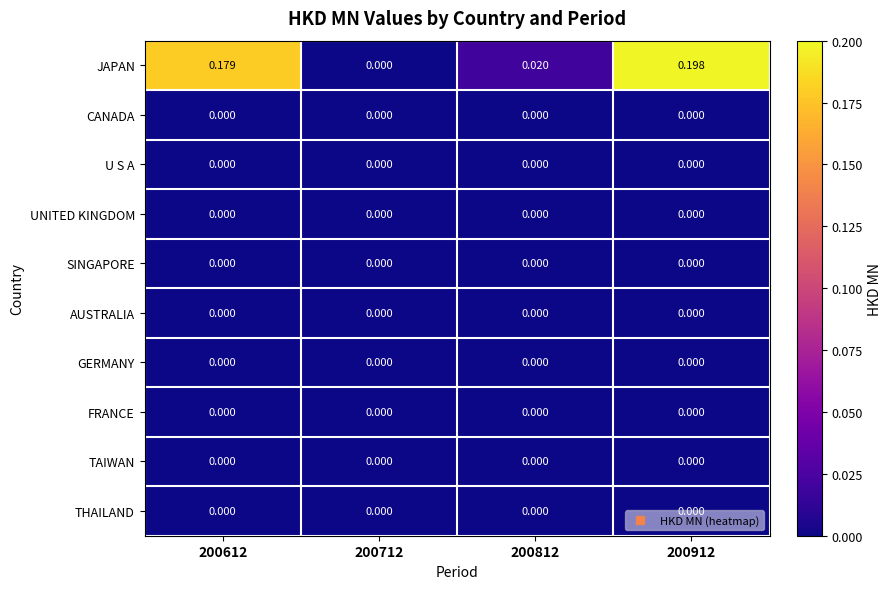

Which series has the largest total across all categories?

JAPAN